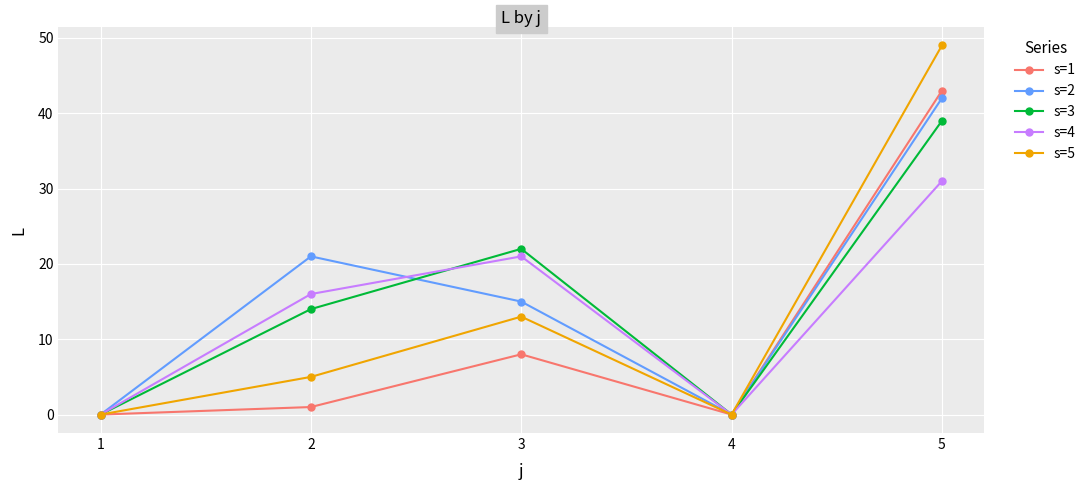

The s=5 series shows 5 at 2. True or false?

True